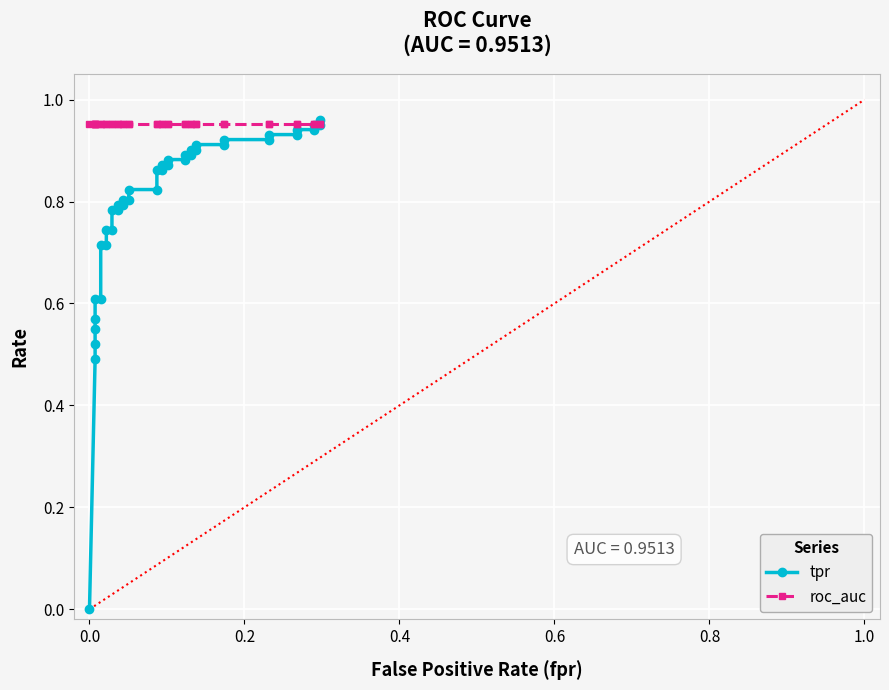

Rank the series by their average value, from highest to lowest.

roc_auc, tpr